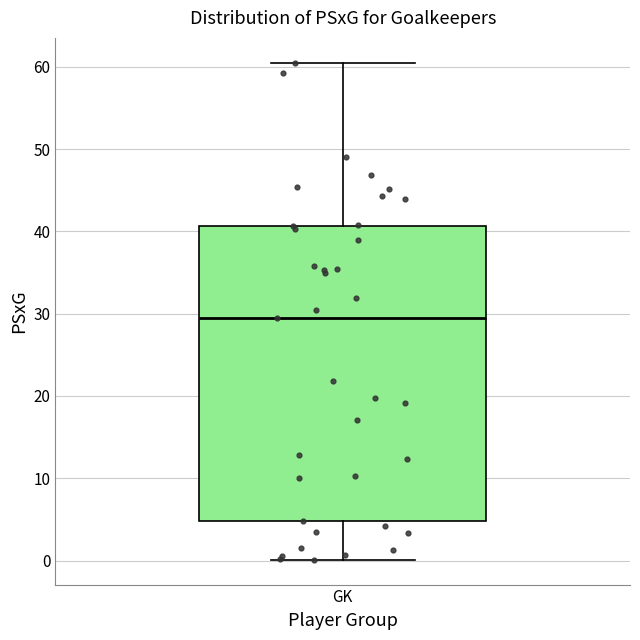

Read this box plot against the y-axis: the position of the median line, the range covered by the box, and the ends of both whiskers. The values are not printed on the chart, so give them approximately, as read against the axis.

median 30, box 5 to 41, whiskers 0 to 61